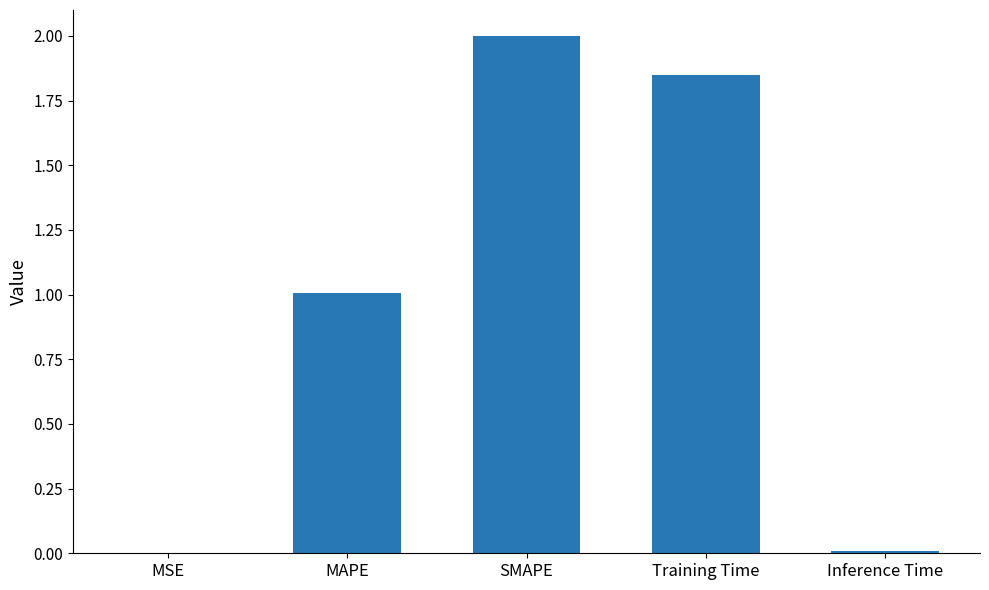

What is the average value?

1.0